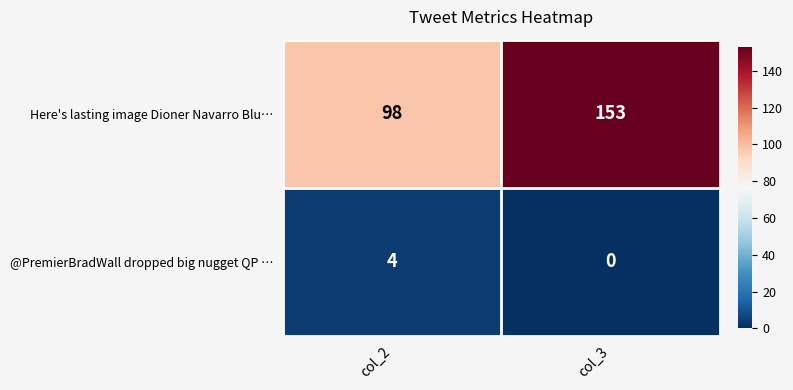

Reading right to left, list all the values displayed in this chart.

Here's lasting image Dioner Navarro Blu…: 153	98
@PremierBradWall dropped big nugget QP …: 0	4